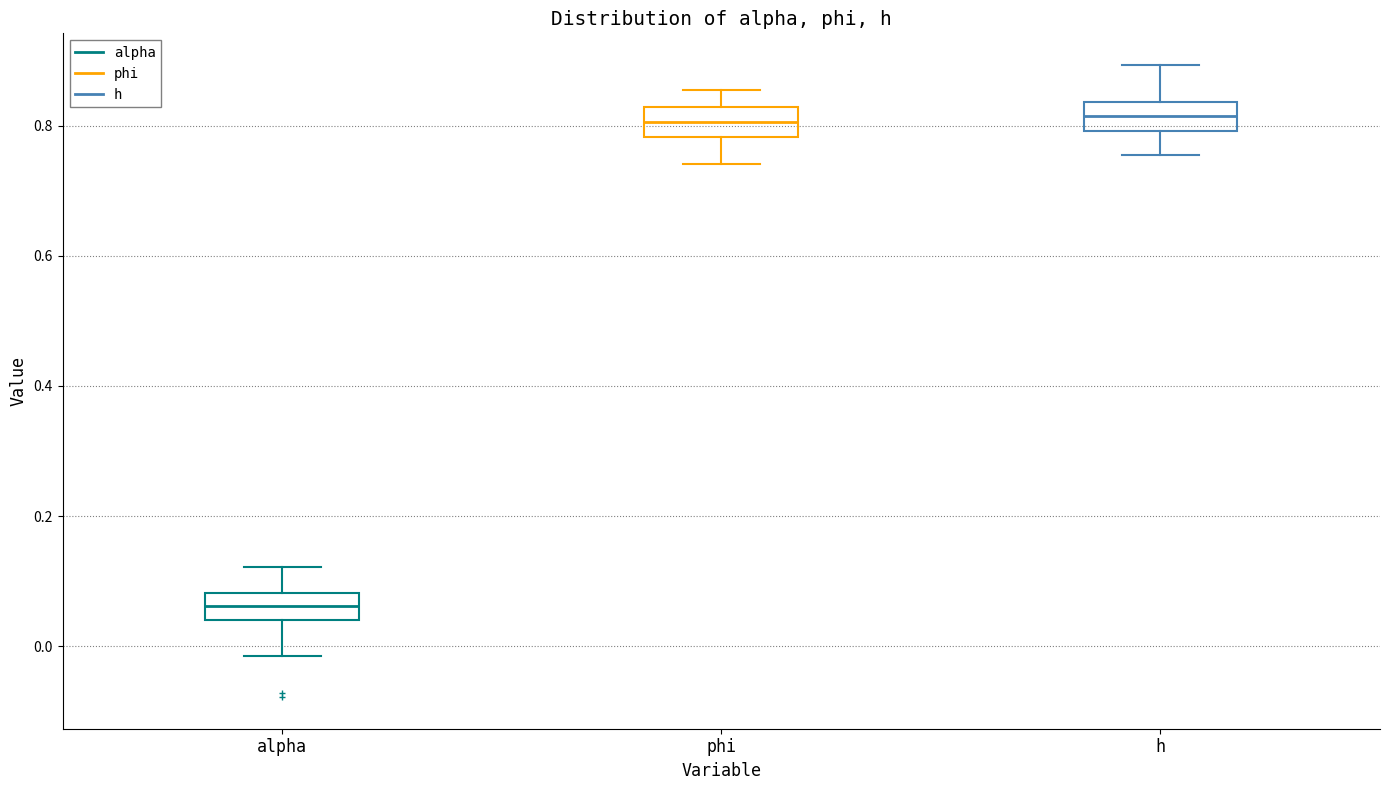

Reading left to right, read every box against the y-axis: the position of its median line, the range the box covers, and the ends of its whiskers. The values are not printed on the chart, so give them approximately, as read against the axis.

alpha: median 0.06, box 0.04 to 0.08, whiskers -0.02 to 0.12
phi: median 0.80, box 0.78 to 0.82, whiskers 0.74 to 0.86
h: median 0.82, box 0.80 to 0.84, whiskers 0.76 to 0.90